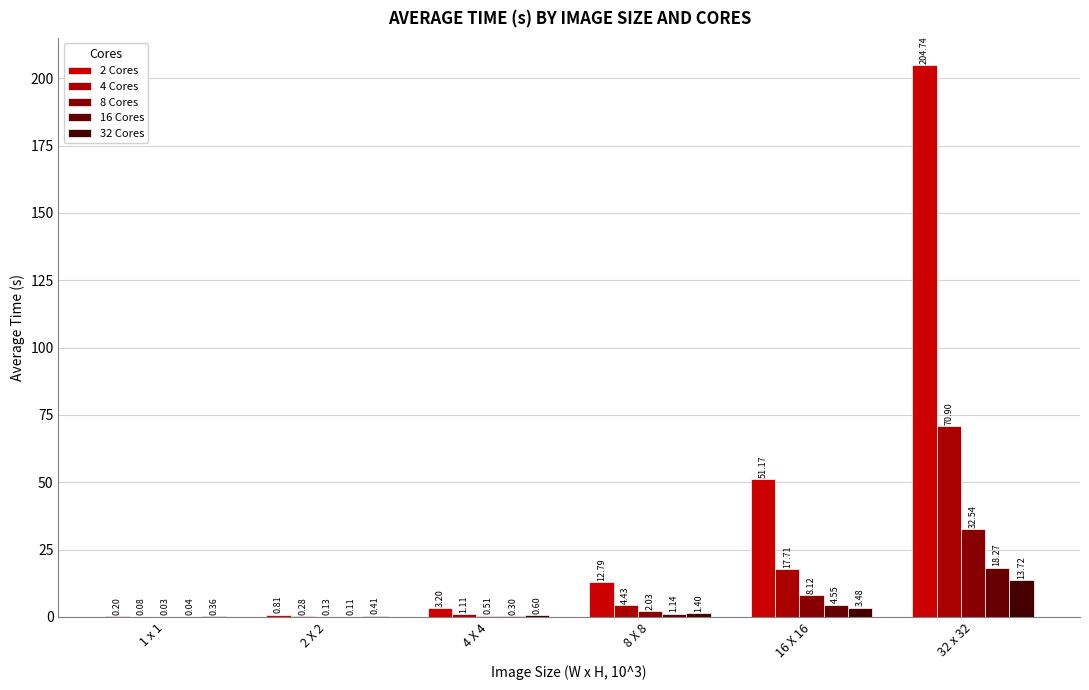

Reading left to right, what are all the values shown in this chart?

2 Cores: 0.2	0.8	3.2	12.8	51.2	204.7
4 Cores: 0.1	0.3	1.1	4.4	17.7	70.9
8 Cores: 0.0	0.1	0.5	2.0	8.1	32.5
16 Cores: 0.0	0.1	0.3	1.1	4.6	18.3
32 Cores: 0.4	0.4	0.6	1.4	3.5	13.7